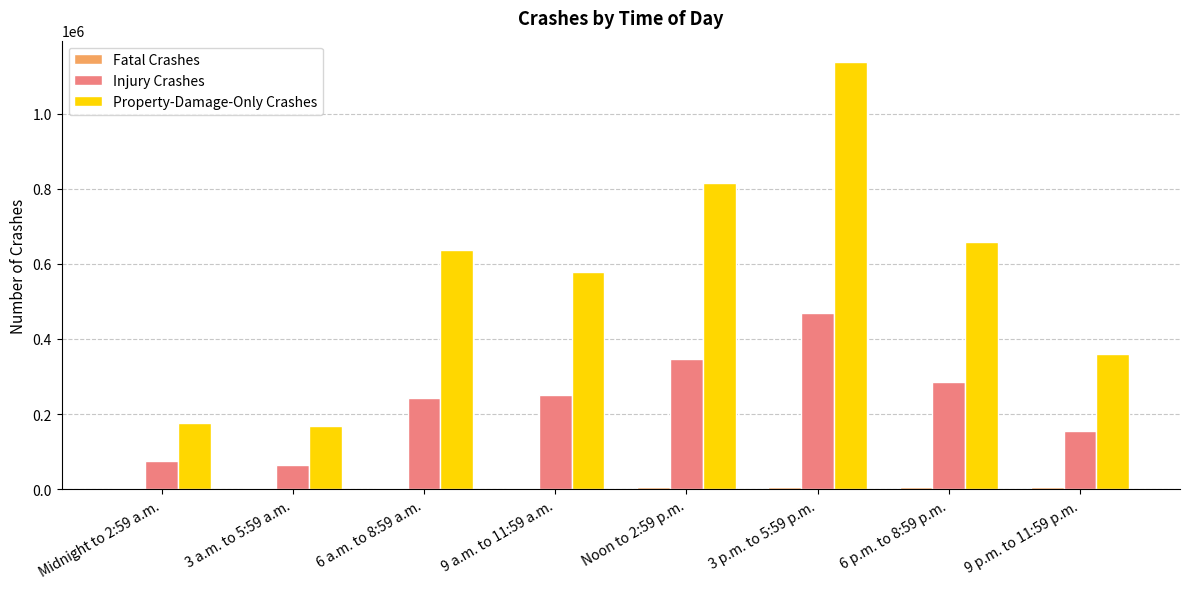

Which category has the highest value in the Property-Damage-Only Crashes series?

3 p.m. to 5:59 p.m.